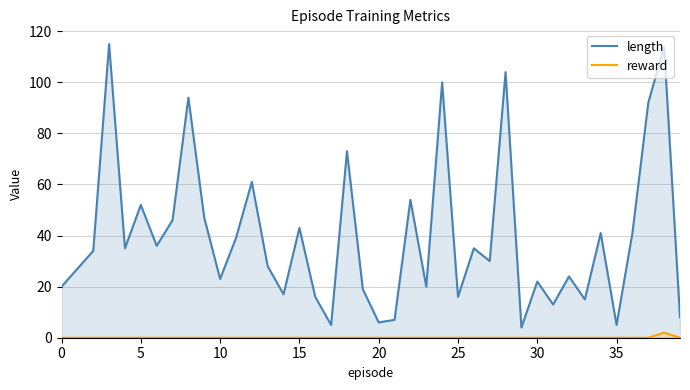

What is the sum of all length values?

1581